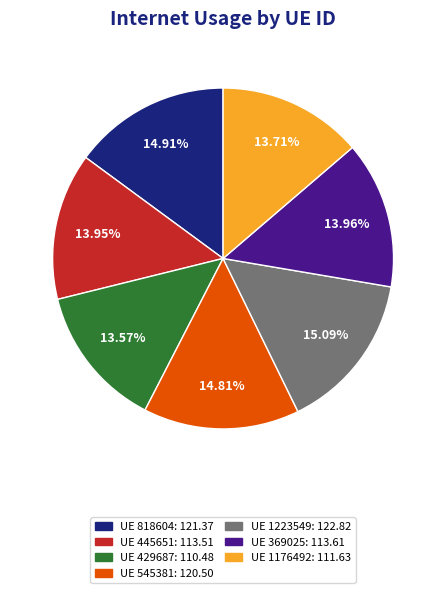

Is there any slice that represents more than half of the pie?

No